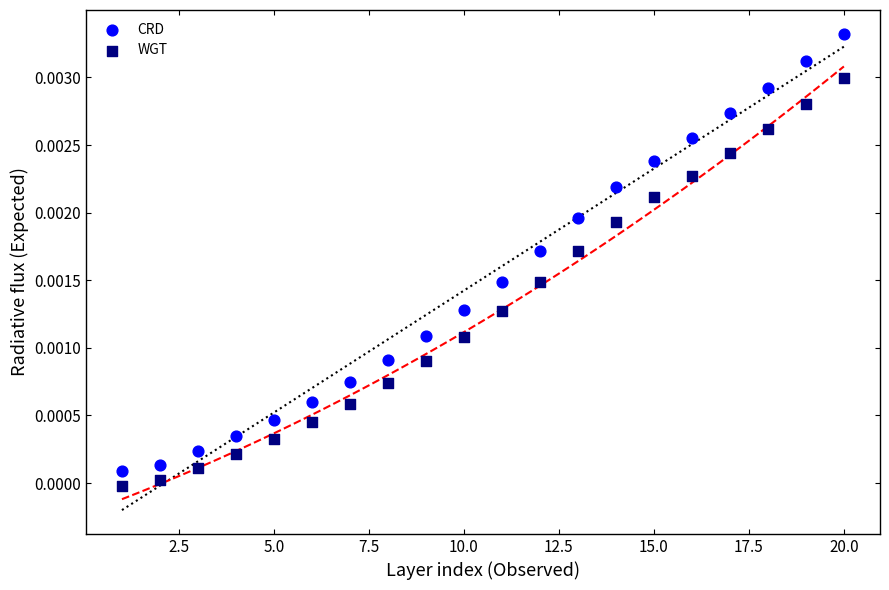

Which series has the largest Y range (max minus min)?

CRD